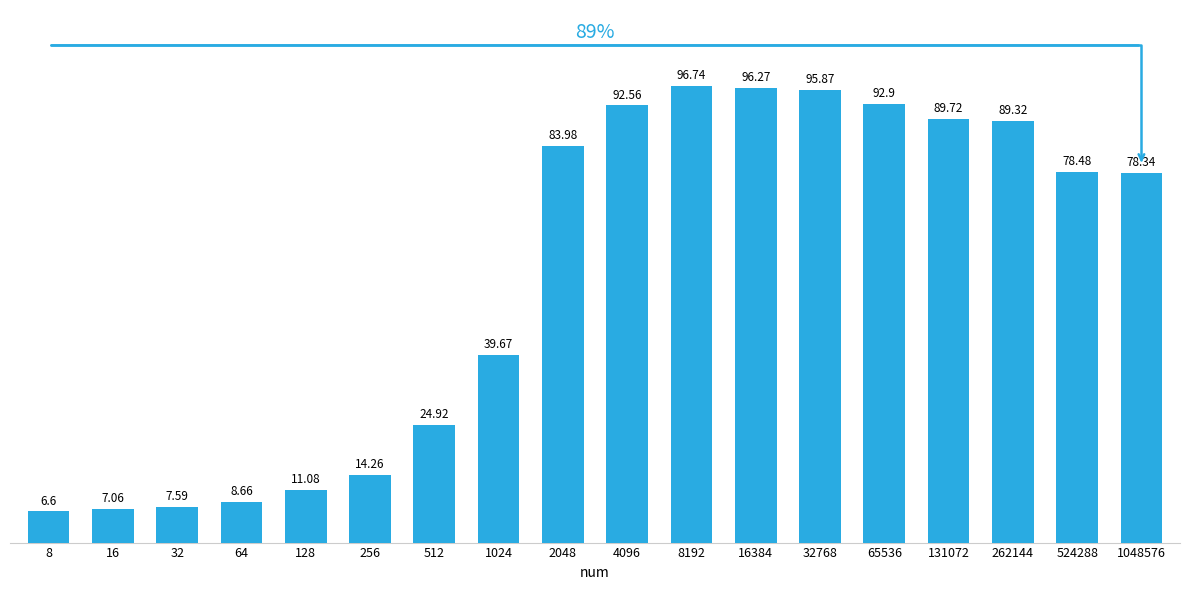

The value at 512 is 34.0. True or false?

False